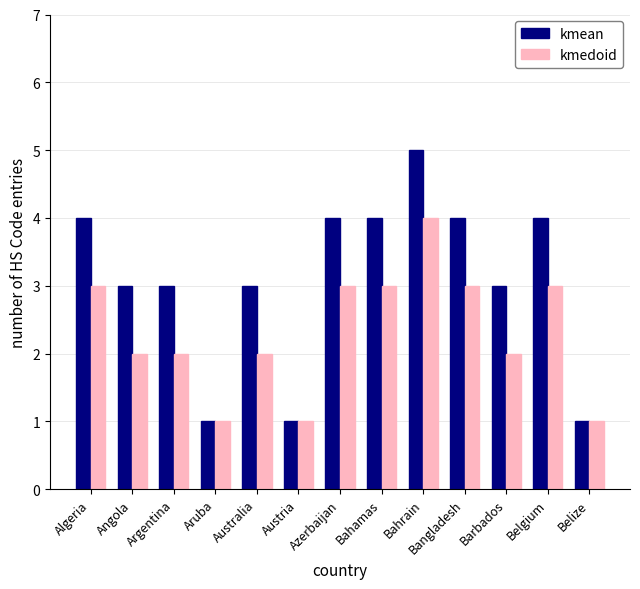

What position from the left is Austria?

6